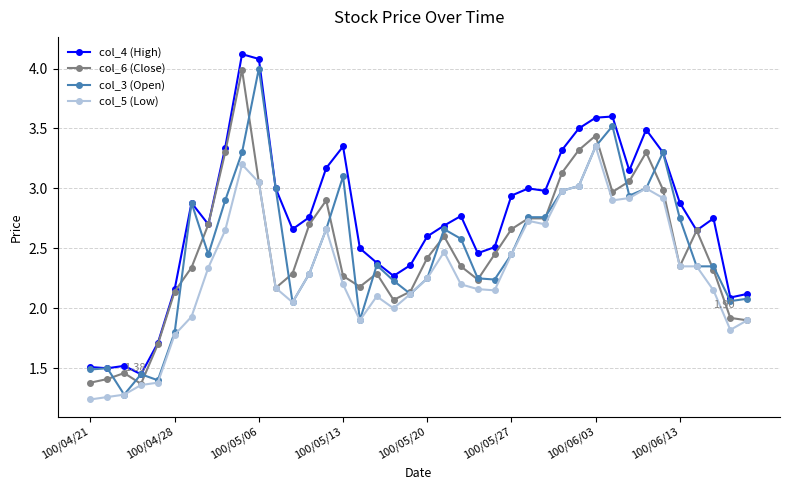

Which series has the largest total across all categories?

col_4 (High)